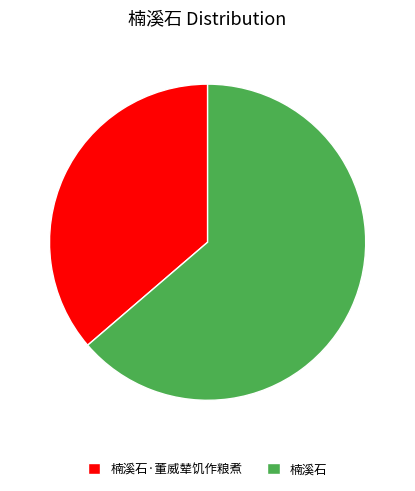

Is the sum of 楠溪石 and 楠溪石·董威辇饥作粮煮 greater than half?

Yes